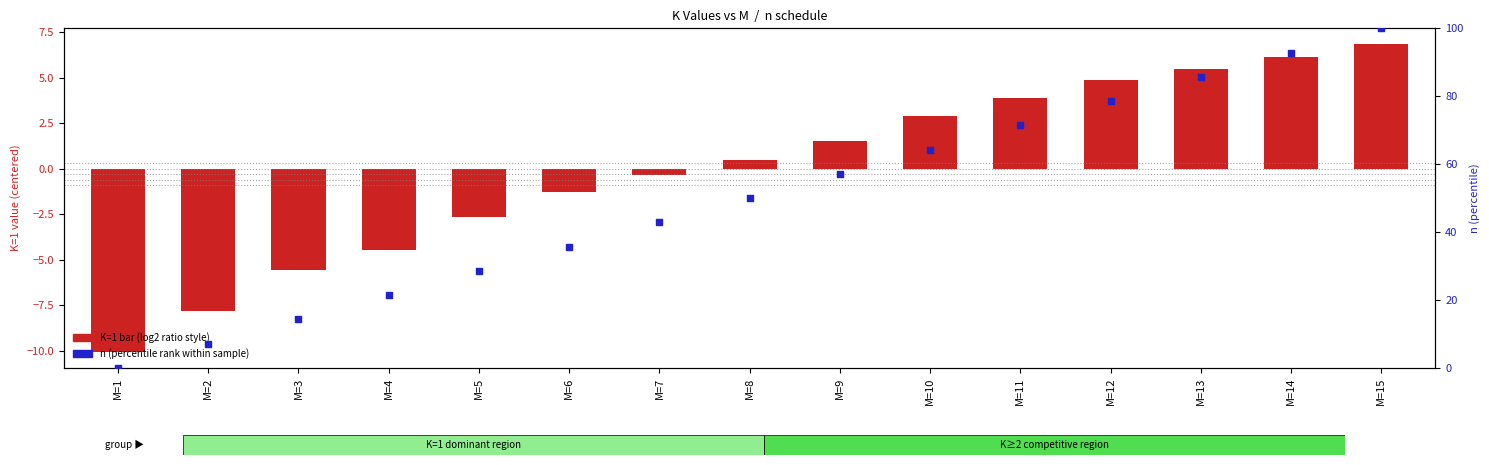

Is the value of K=1 (log2-ratio style) at M=6 greater than the value of n (percentile rank) at M=10?

No